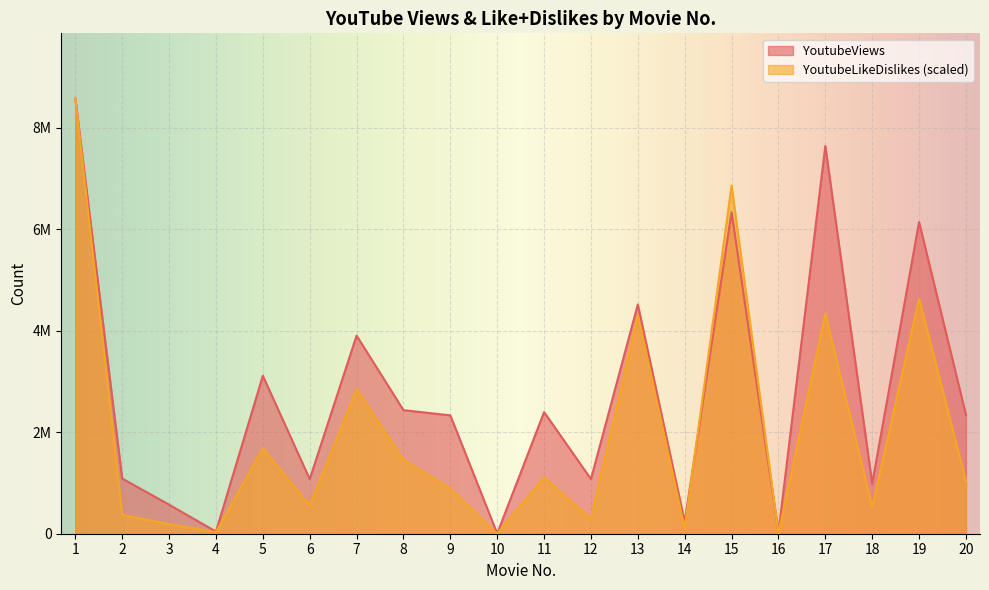

Between 2 and 6, which series saw the biggest shift?

YoutubeLikeDislikes (scaled)